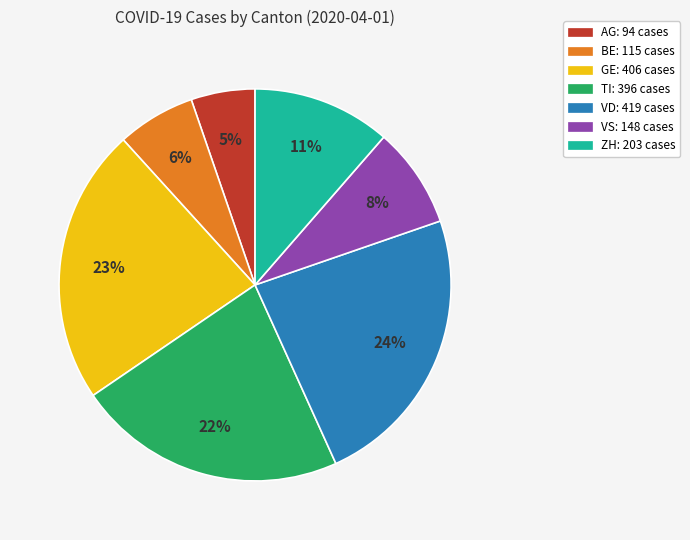

To the nearest percent, what portion does TI represent?

22%